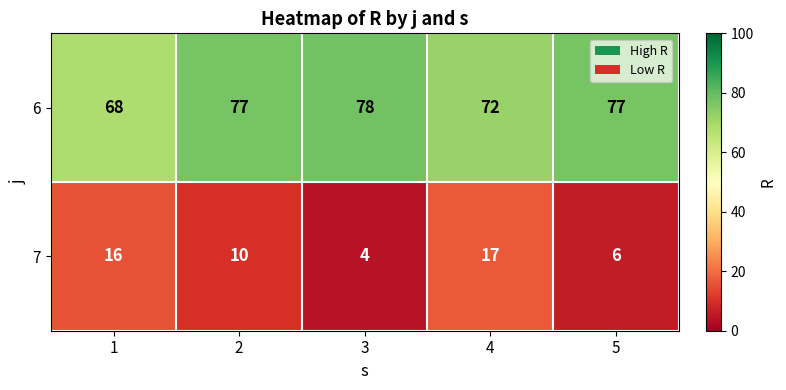

Count the number of categories in the chart.

5